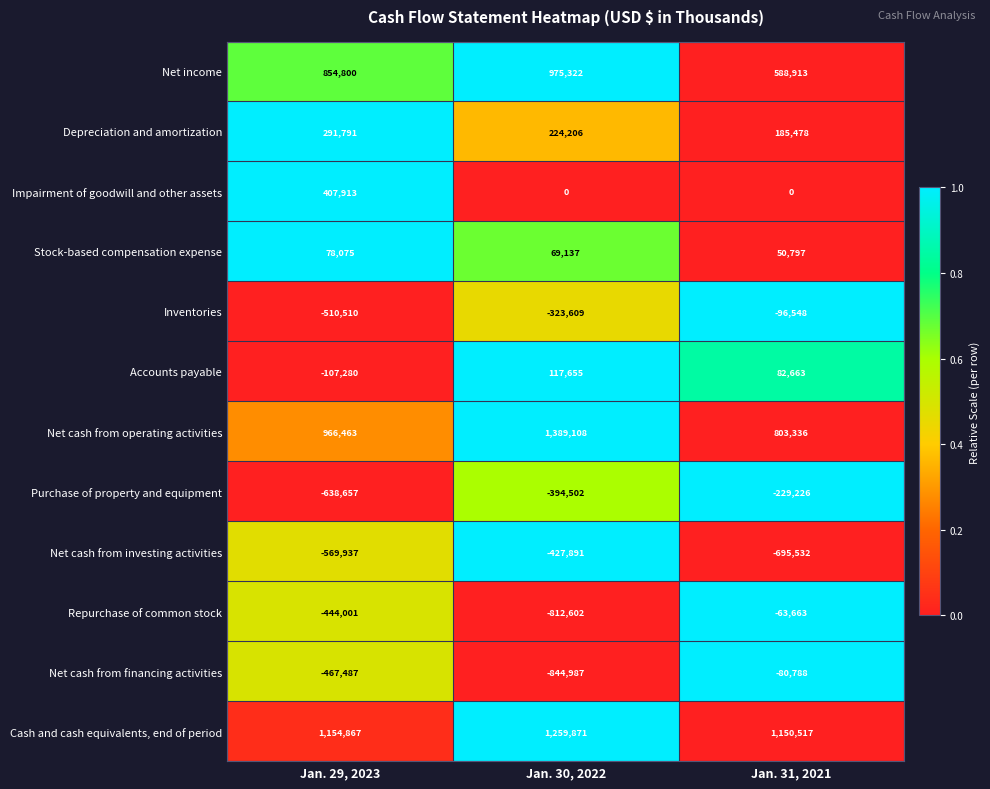

At which label does Stock-based compensation expense reach its minimum?

Jan. 31, 2021